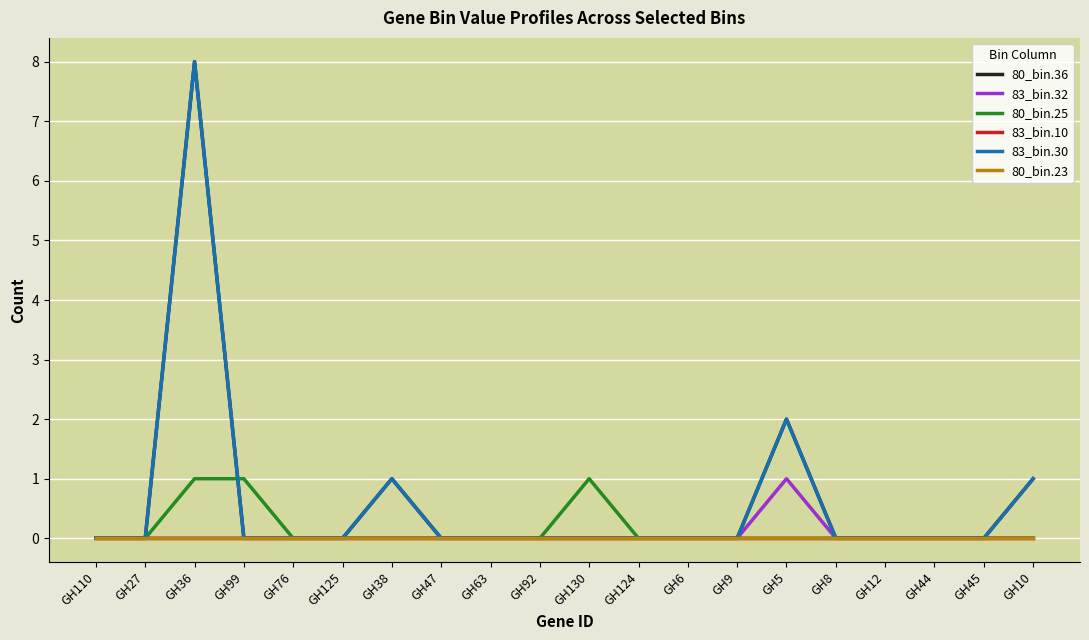

Is this an area chart (filled region under the line)?

No